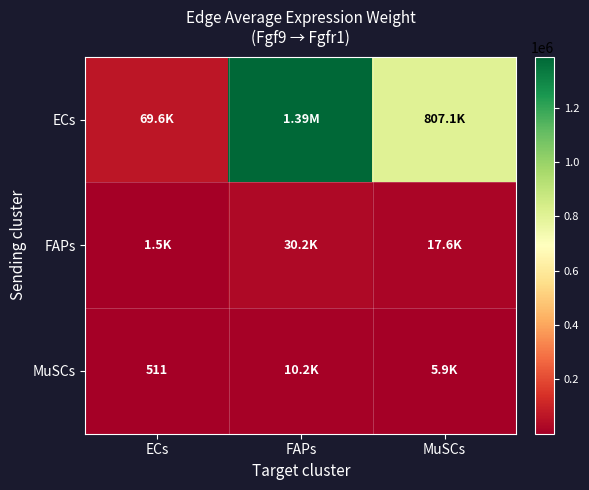

The FAPs series shows 6498.3 at MuSCs. True or false?

False